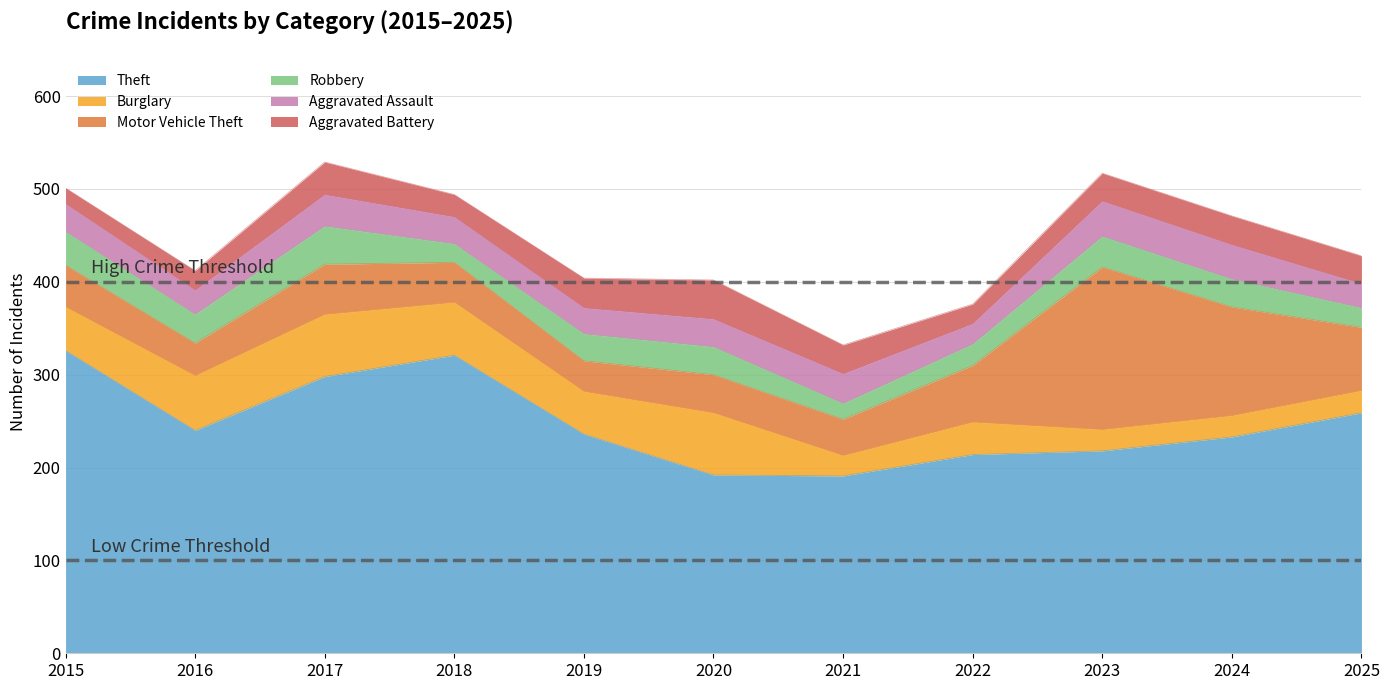

What is the sum of the Burglary values at 2019 and 2016?

105